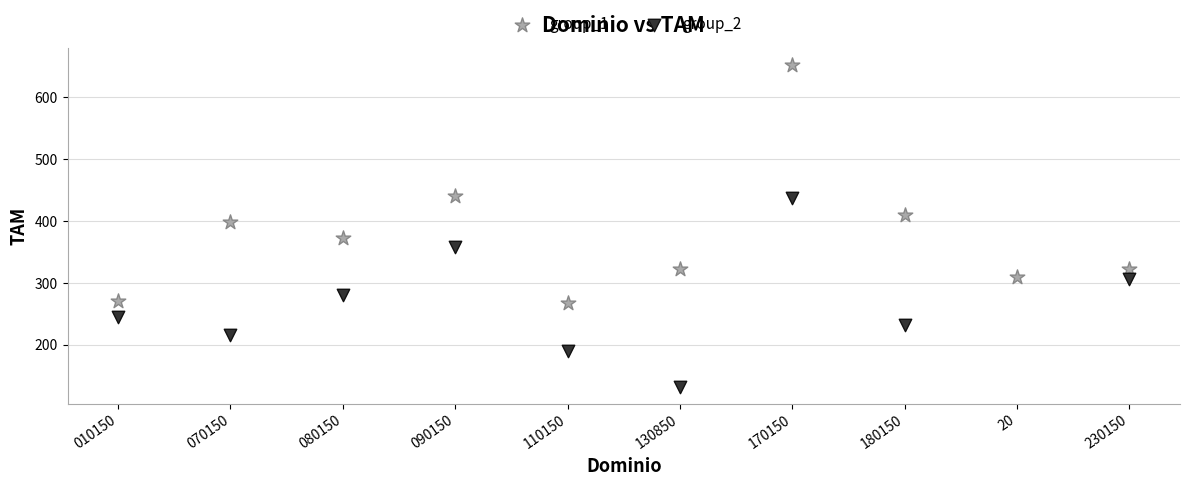

Which series contains the highest Y value?

group_1